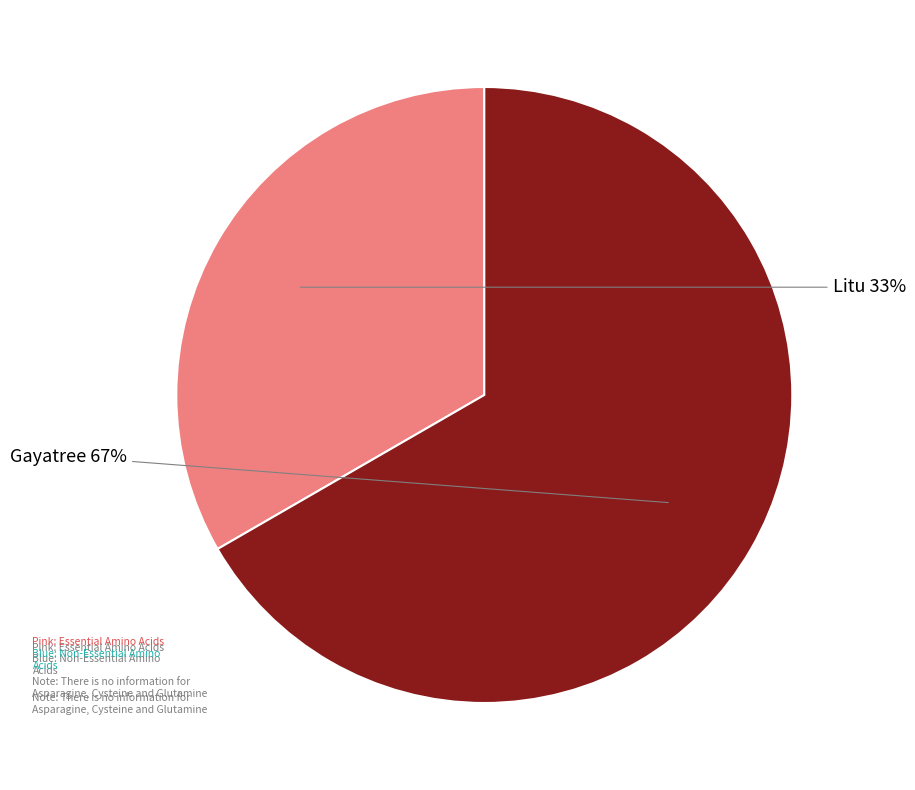

Is there any slice that represents more than half of the pie?

Yes